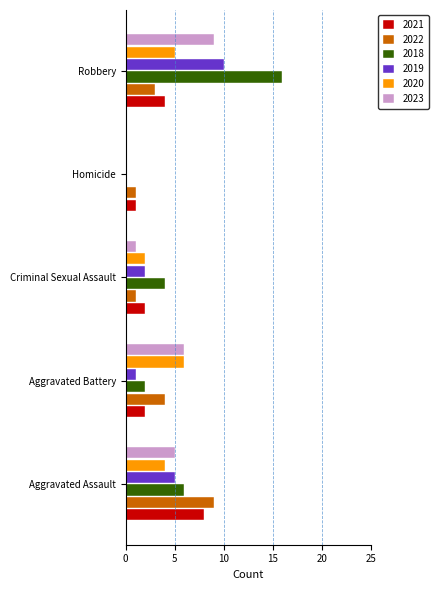

What is the approximate value of 2021 at Robbery?

4